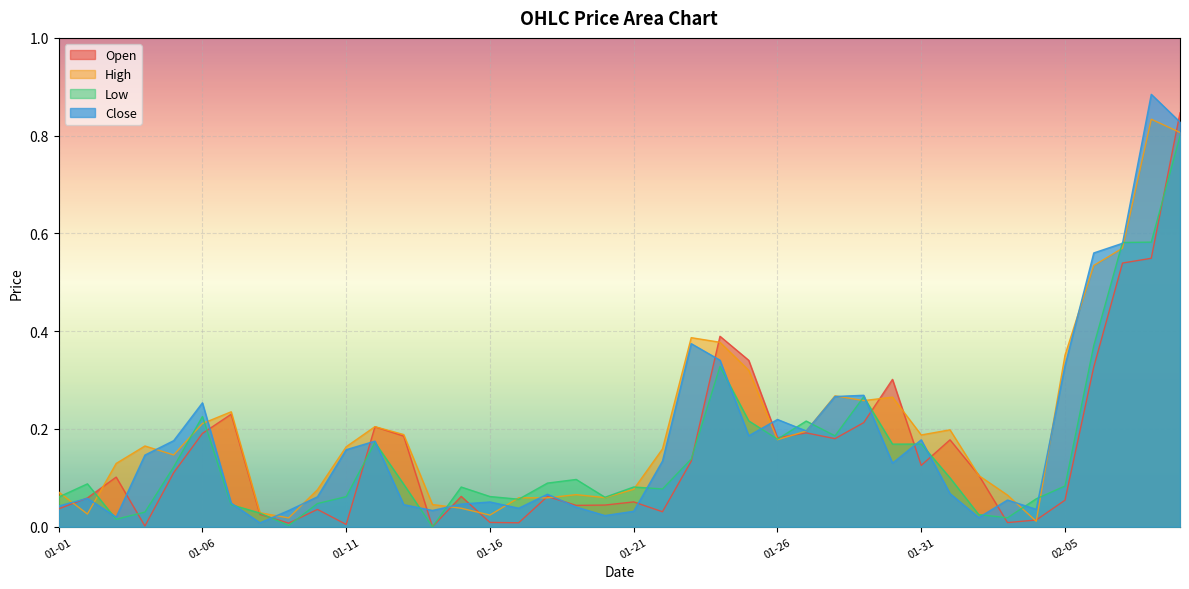

The value of Low at 2023-01-29 is 0.3. True or false?

True